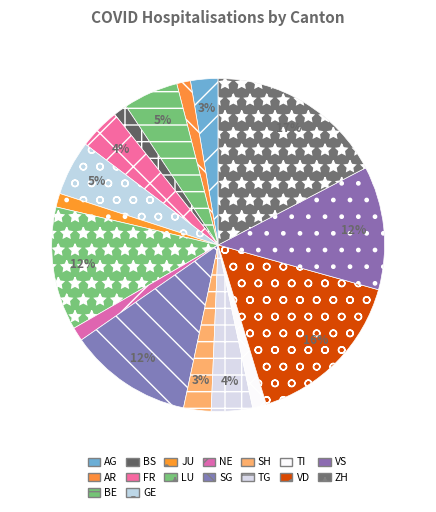

Does BE account for over 50% of the chart?

No